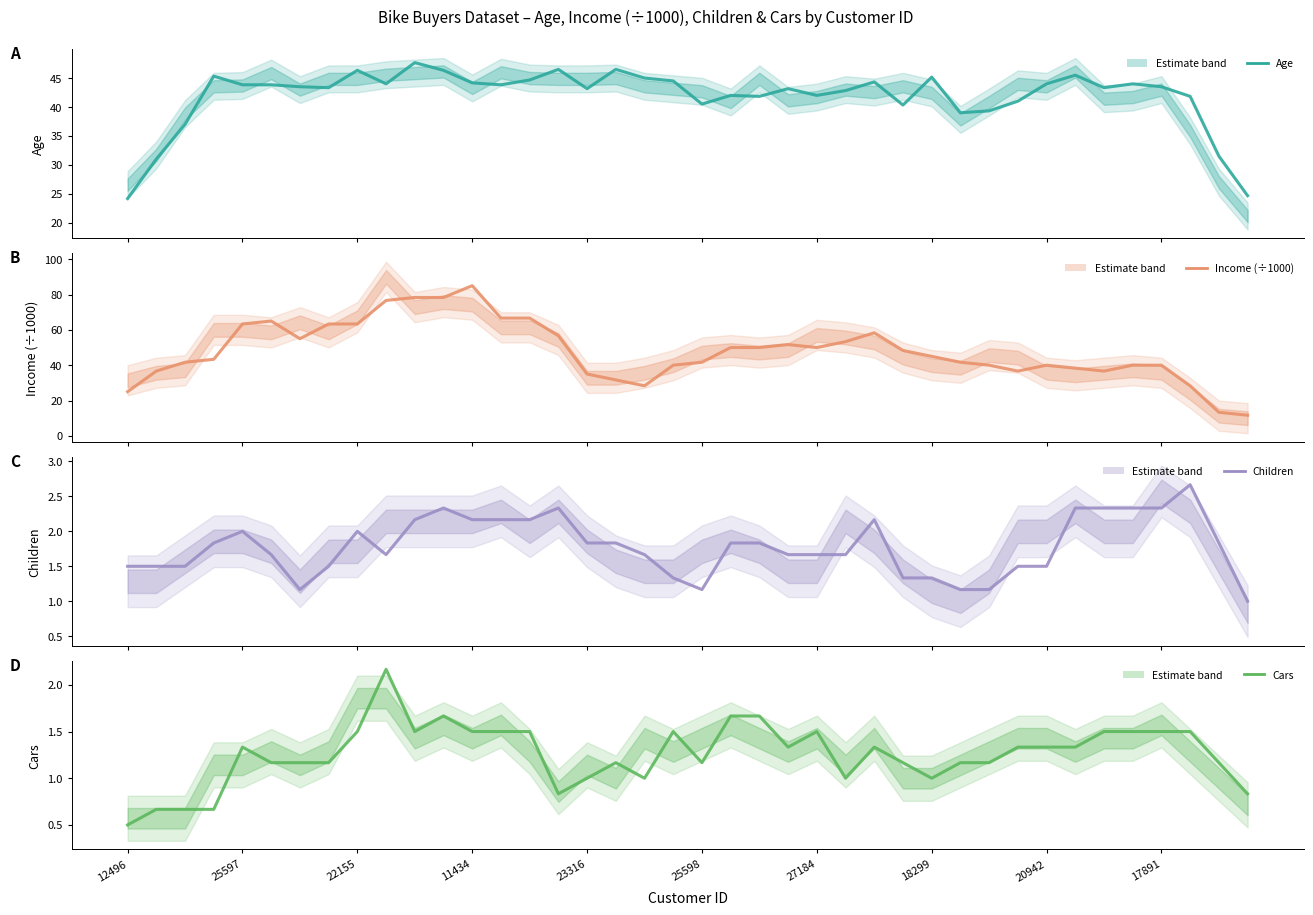

What position from the left is 22155?

3